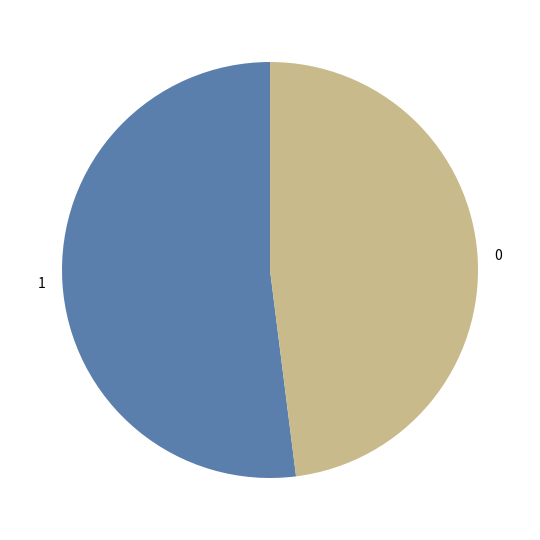

Does any single category account for the majority?

Yes